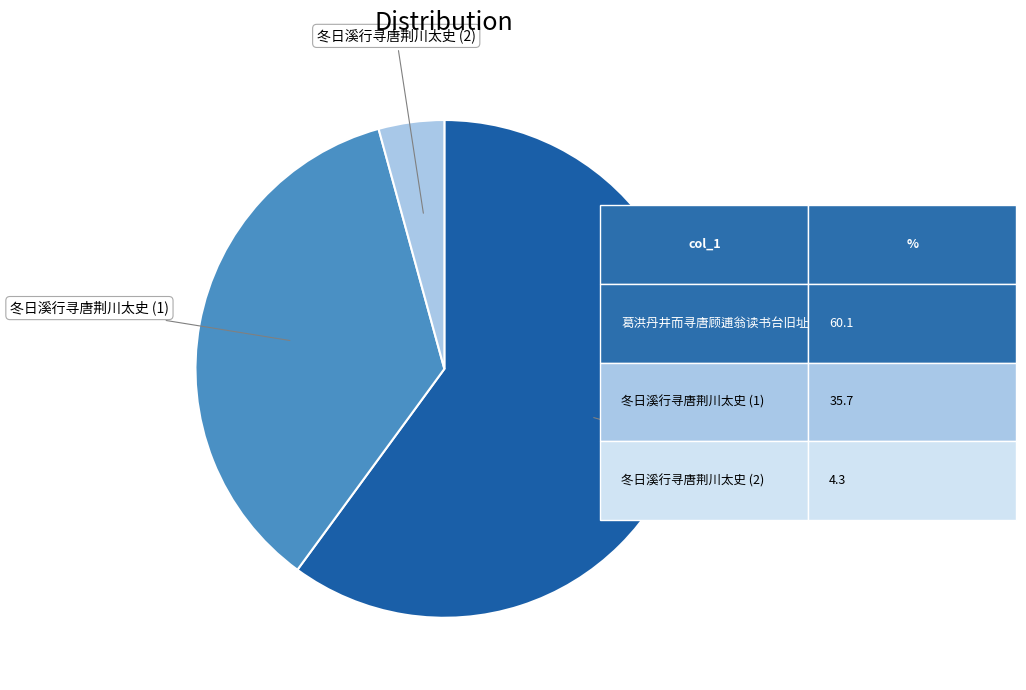

Is there a majority slice in this chart?

Yes